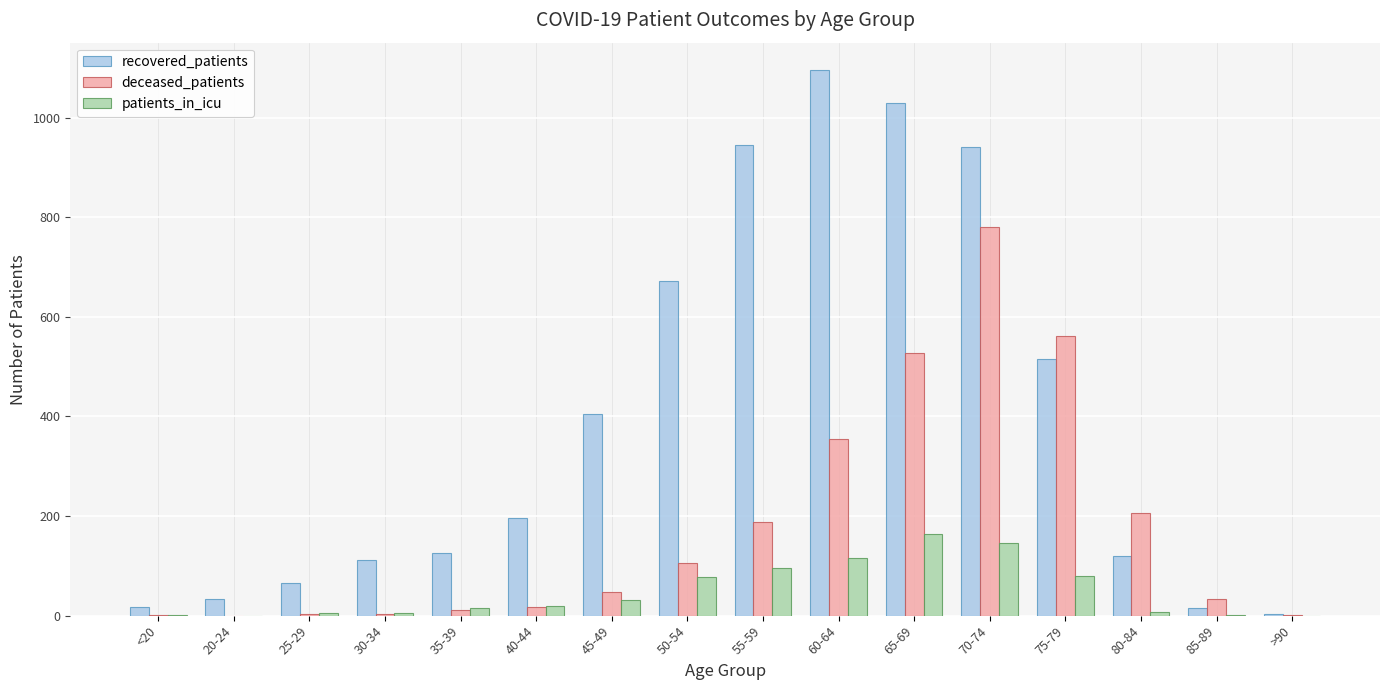

How many groups of bars are there?

16